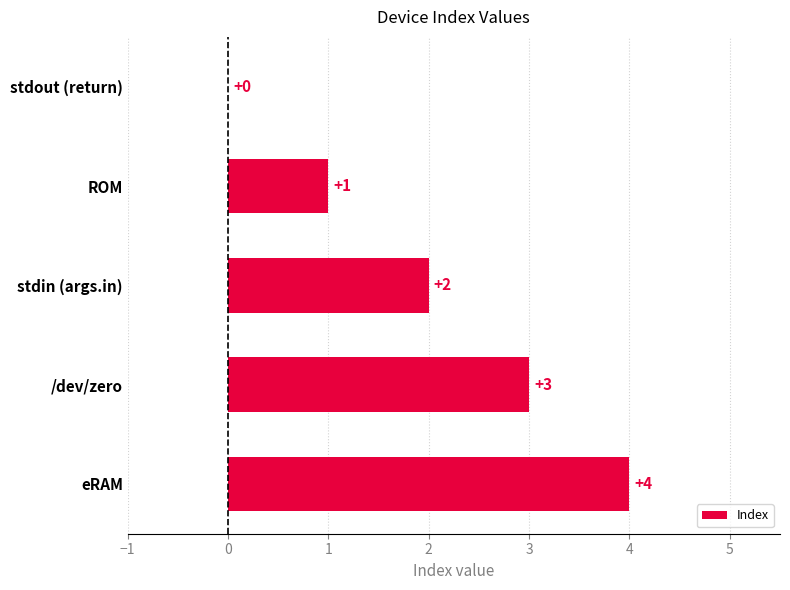

What is the change in value from stdout (return) to eRAM?

+4